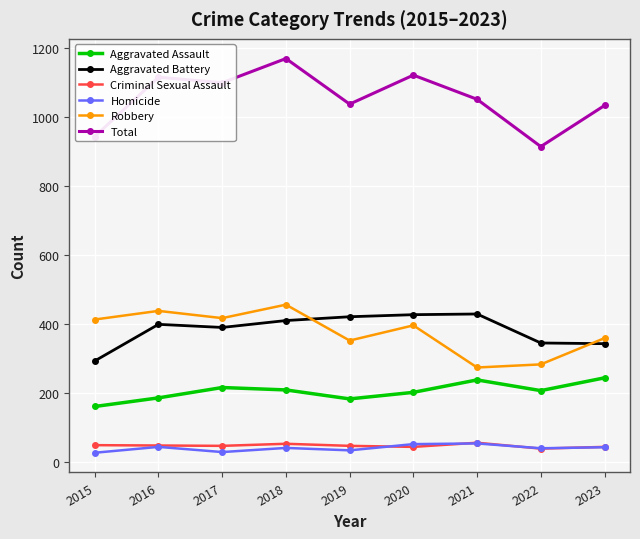

At which label does Robbery first exceed 396?

2015